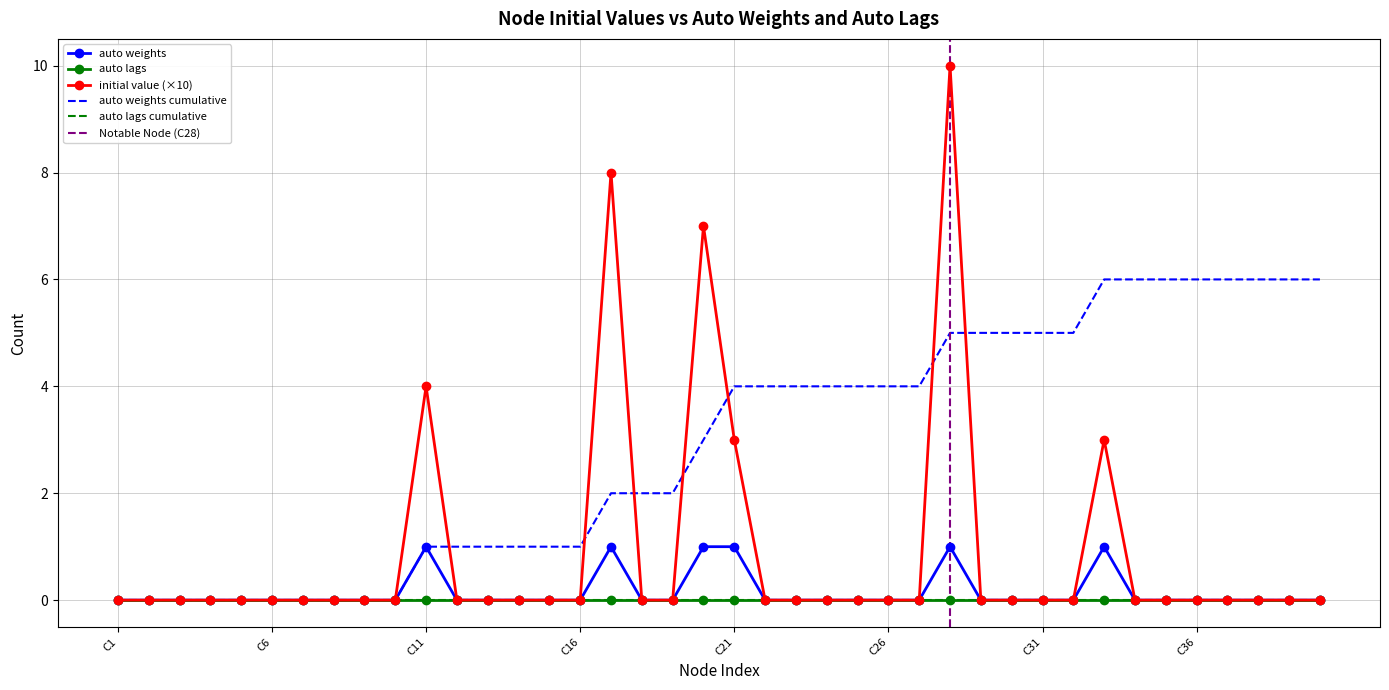

Reading left to right, what are all the values shown in this chart?

C1=0	C2=0	C3=0	C4=0	C5=0	C6=0	C7=0	C8=0	C9=0	C10=0	C11=1	C12=0	C13=0	C14=0	C15=0	C16=0	C17=1	C18=0	C19=0	C20=1	C21=1	C22=0	C23=0	C24=0	C25=0	C26=0	C27=0	C28=1	C29=0	C30=0	C31=0	C32=0	C33=1	C34=0	C35=0	C36=0	C37=0	C38=0	C39=0	C40=0